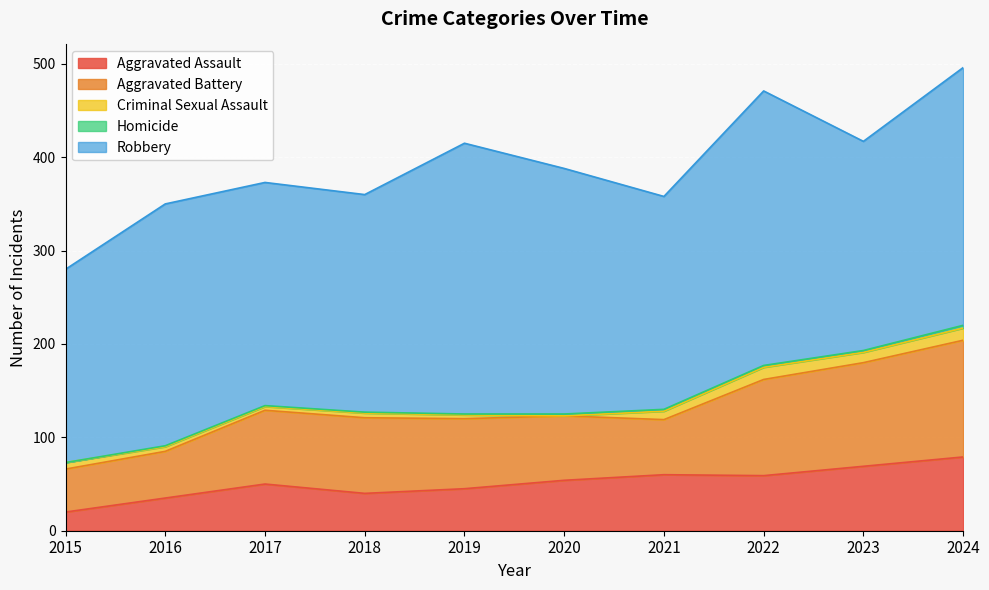

List the series in order of their peak value, lowest first.

Homicide, Criminal Sexual Assault, Aggravated Assault, Aggravated Battery, Robbery